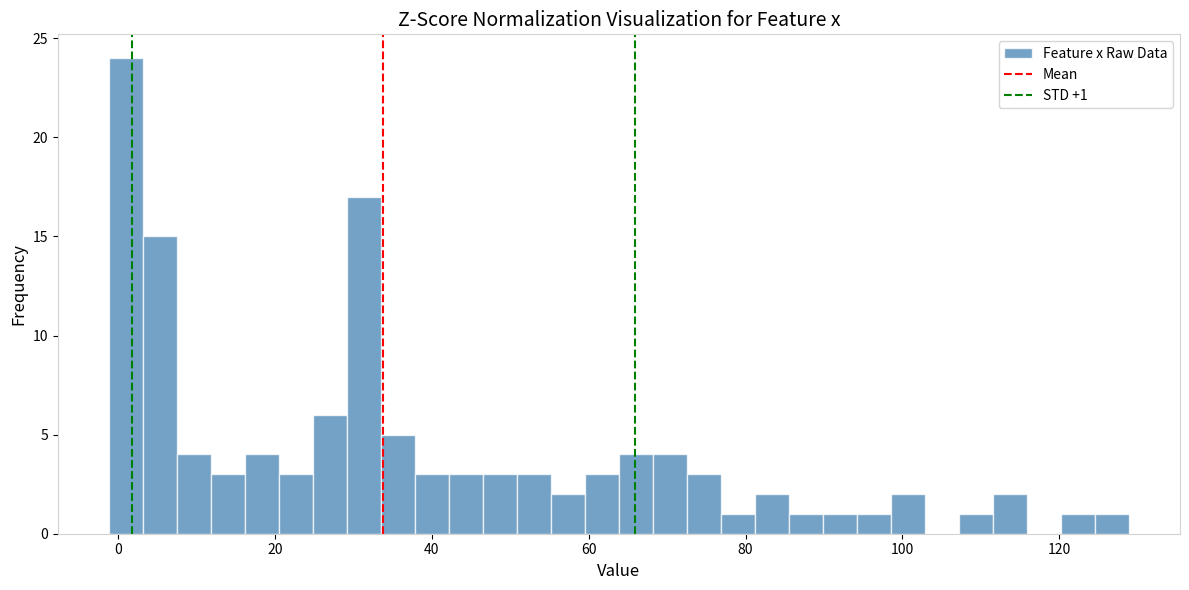

Read against the x-axis, roughly where is the centre of the tallest bar?

0